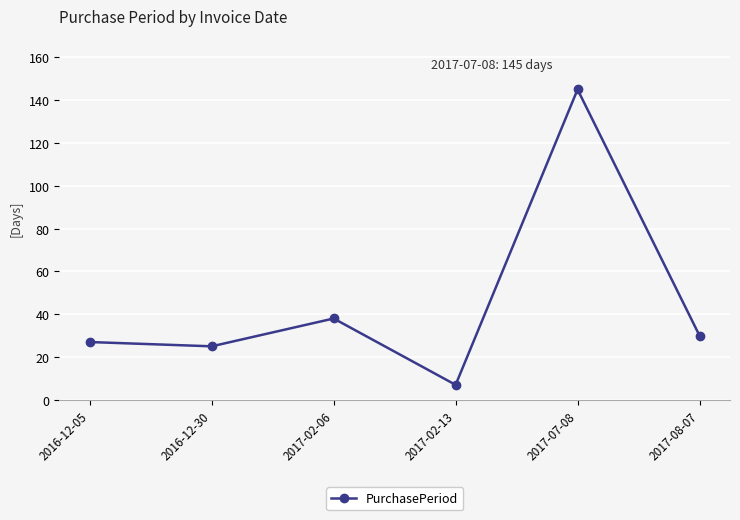

Does the chart have visible grid lines?

Yes